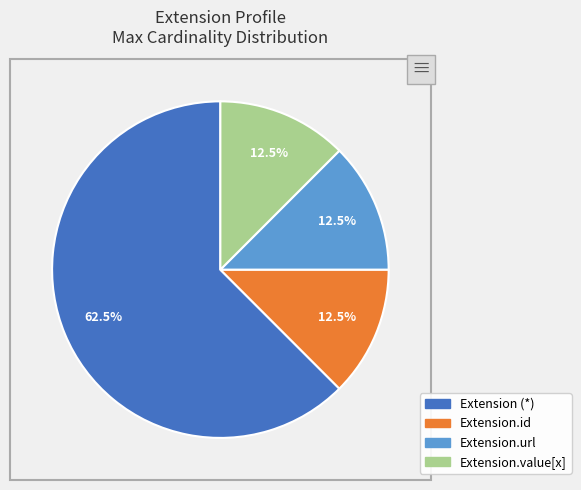

Is there a majority slice in this chart?

Yes